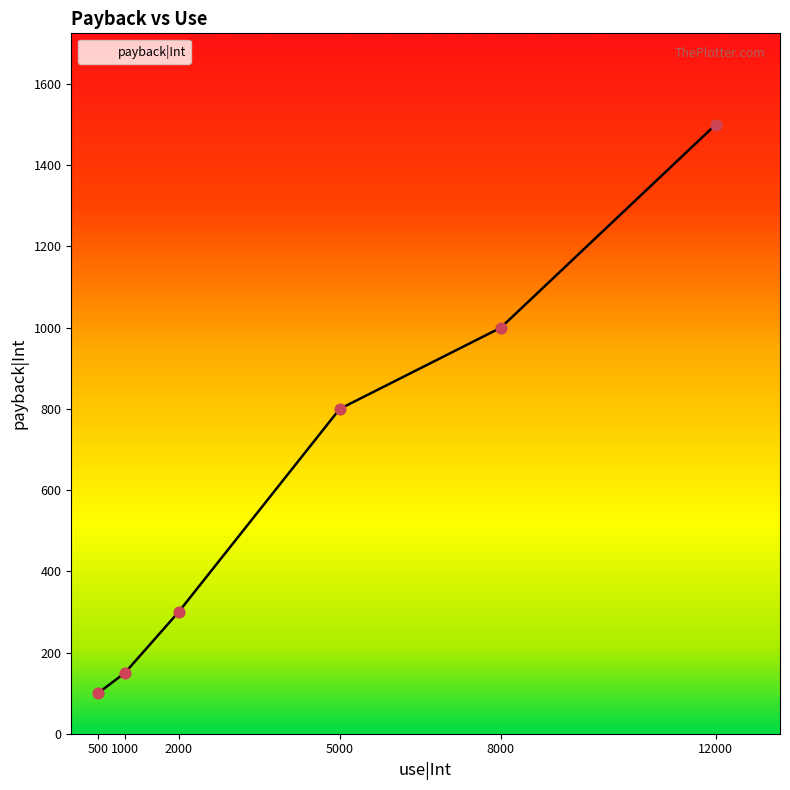

Approximately how many times larger is the value at 1000 compared to 500?

1.5